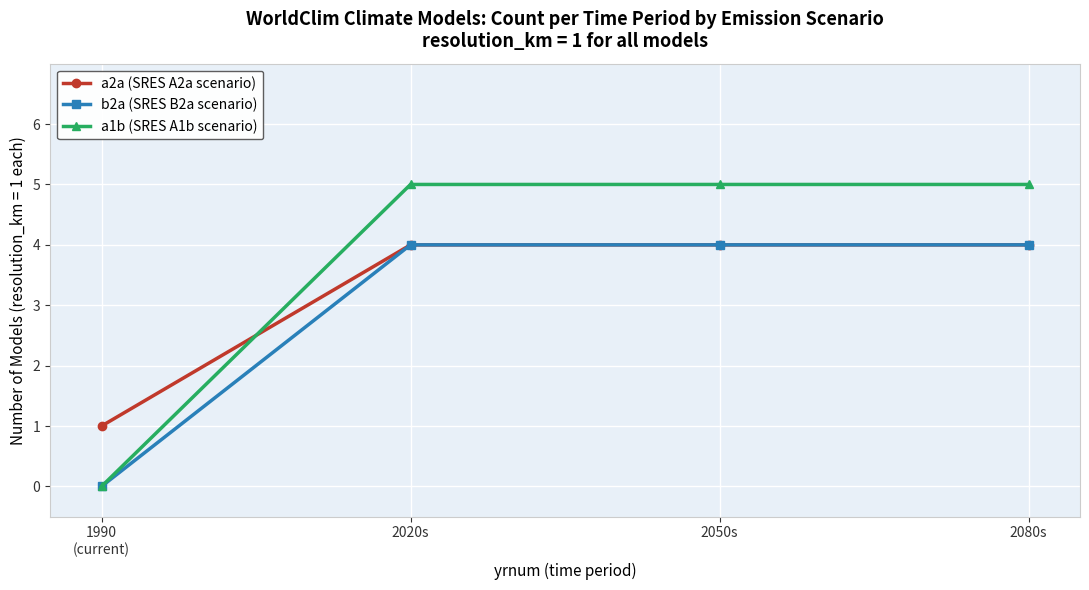

What is the maximum value for a2a (SRES A2a scenario)?

4